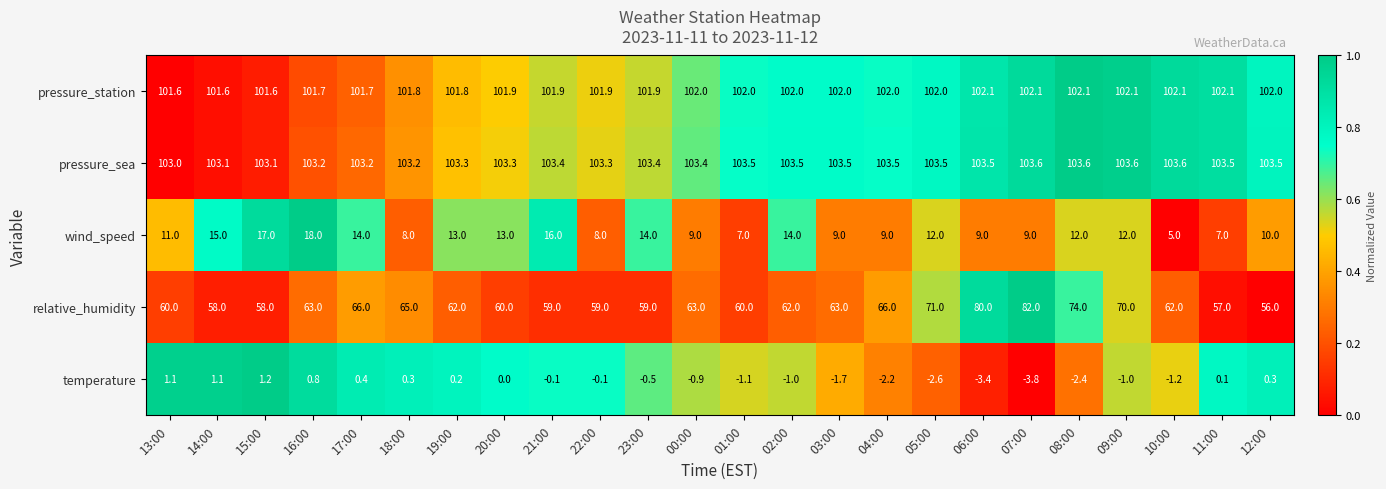

What is the sum of all relative_humidity values?

1535.0